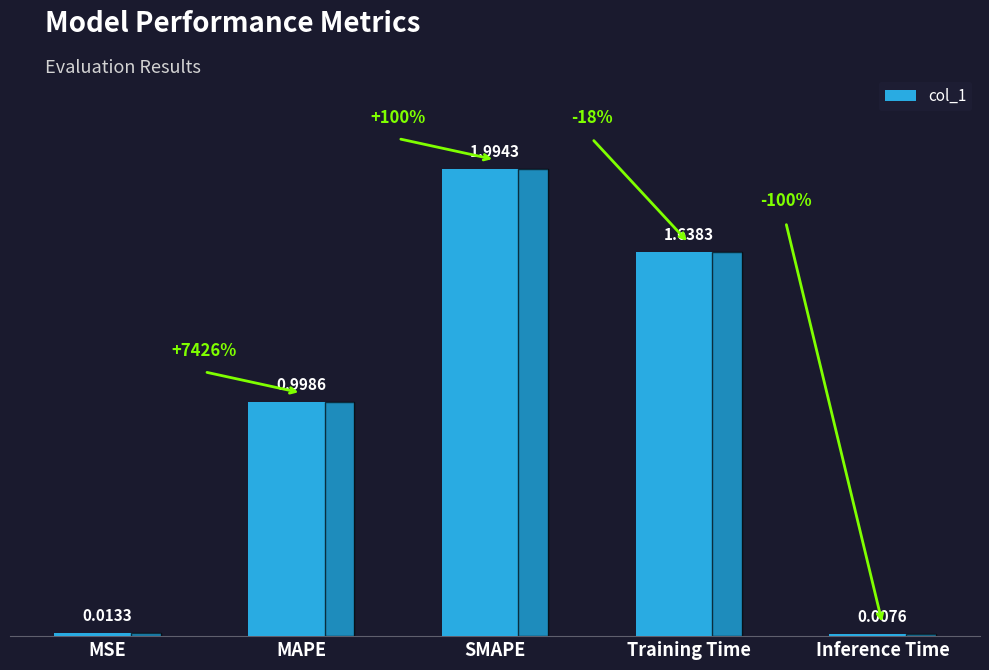

What is the label of the 1st bar from the right?

Inference Time